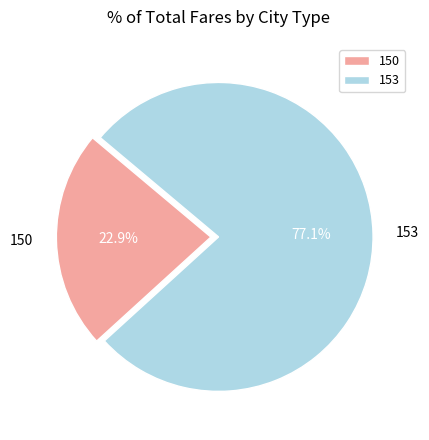

Count the number of slices in the pie.

2